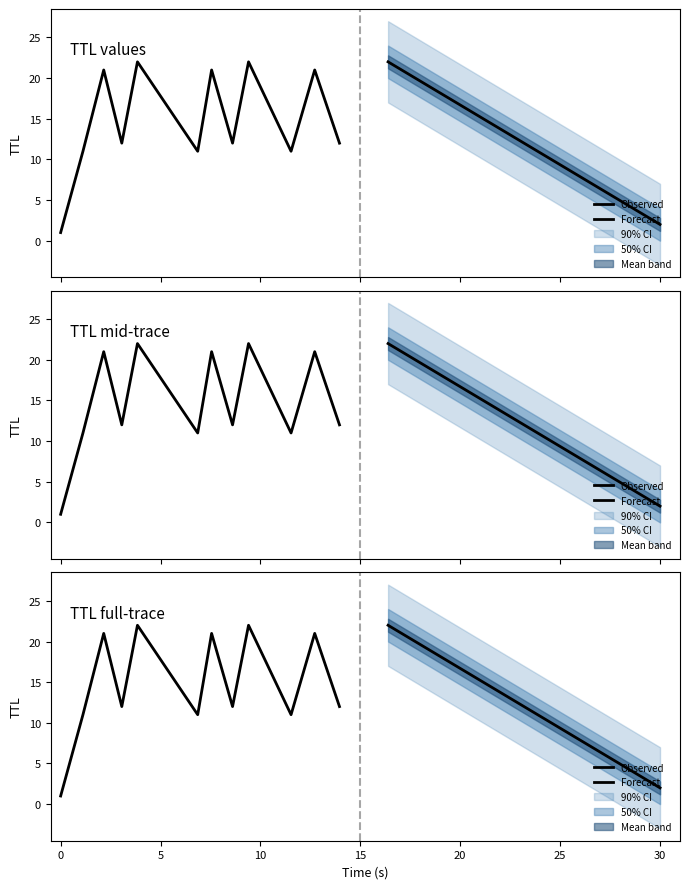

How many times do TTL and Time cross each other?

5